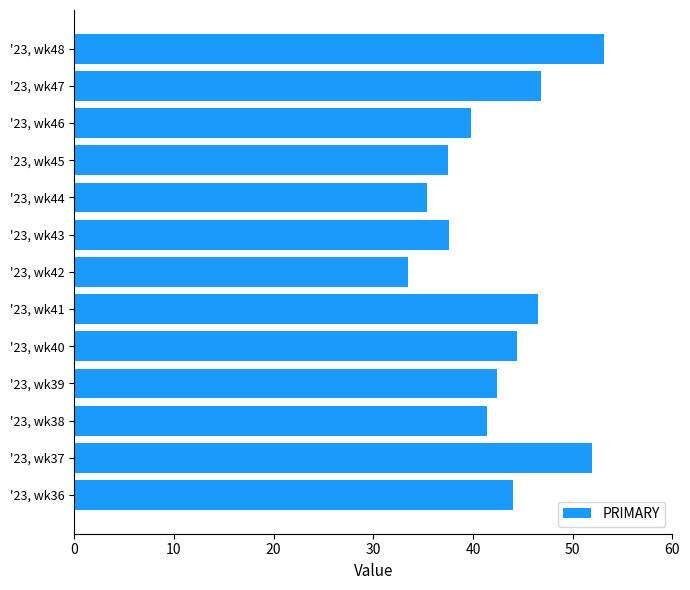

What is the difference between the second highest and minimum values?

18.4